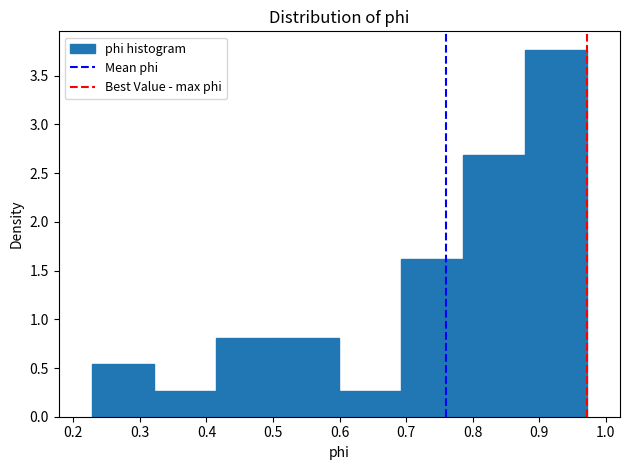

What is the height of the bar covering 0.69 to 0.79 on the x-axis? Neither the bar edges nor the heights are printed on the chart, so give them approximately, as read against the axes.

1.60